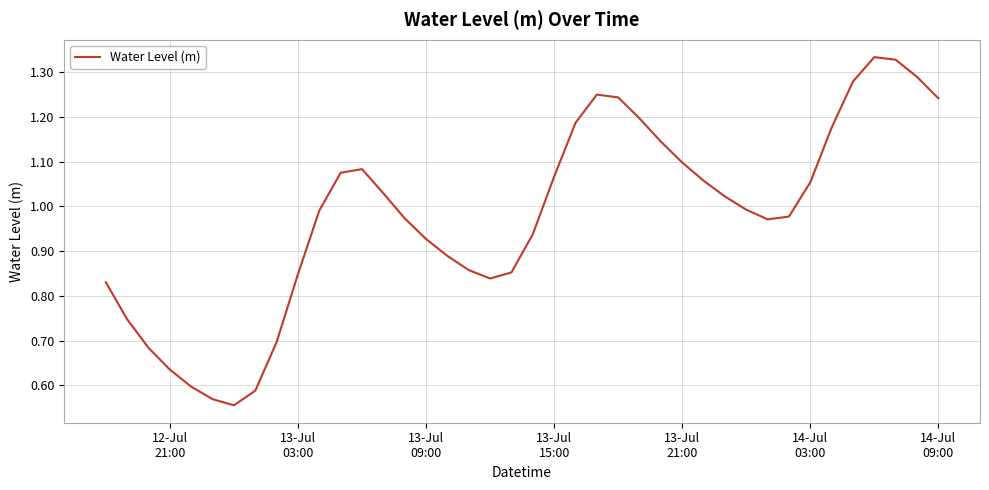

True or false: there are more than 1 points higher than both neighbors.

True